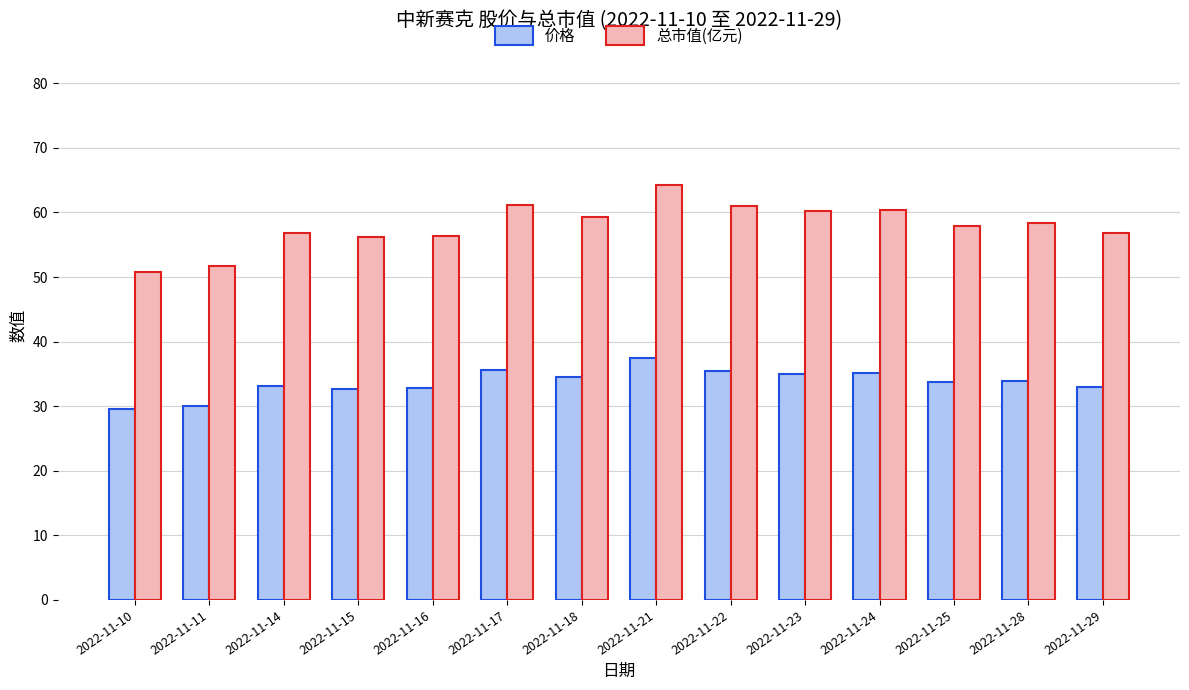

What is the average value of the 价格 series?

33.7